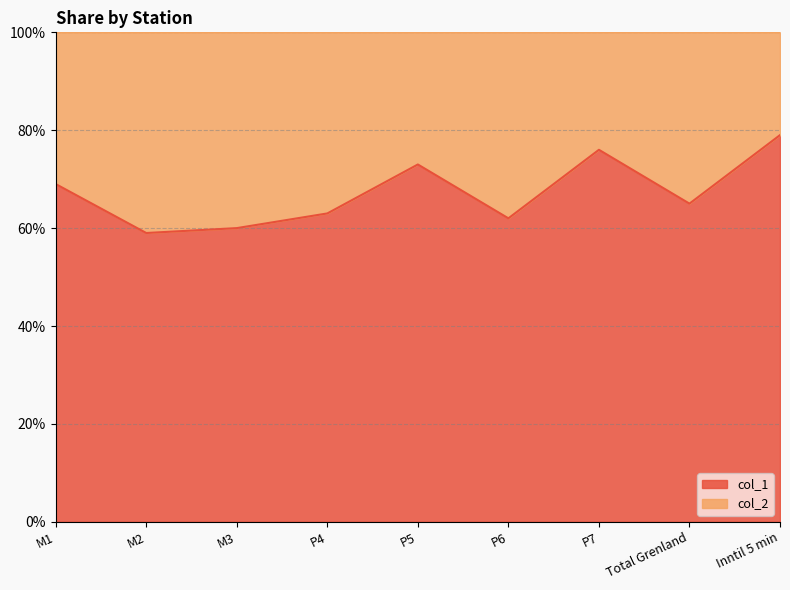

Where is the first local minimum?

M2